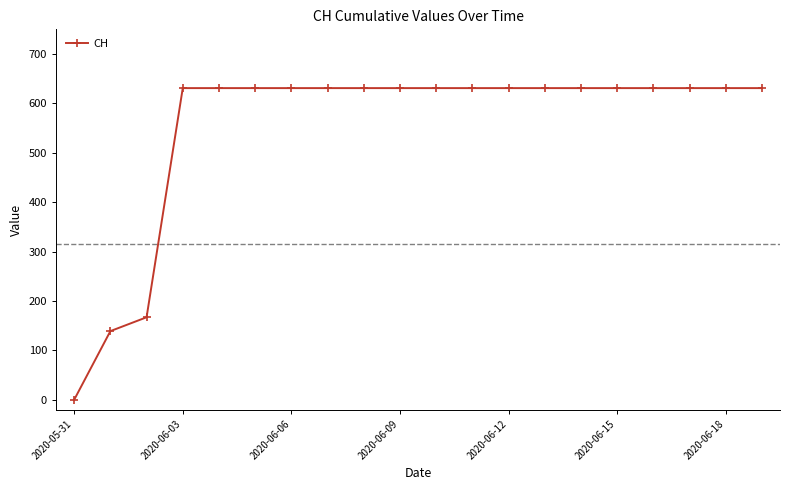

How many series are shown in this chart?

1